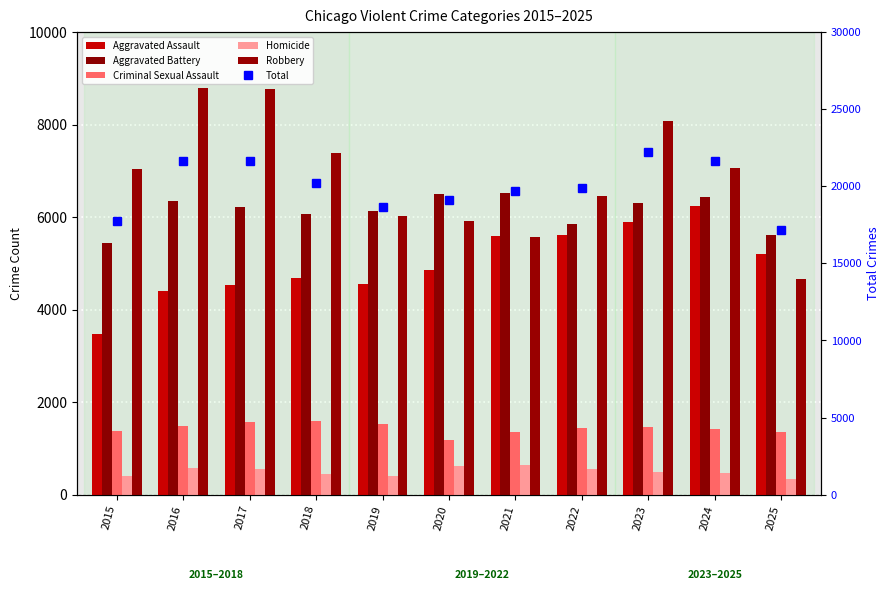

What are all the series names shown in the legend?

Aggravated Assault, Aggravated Battery, Criminal Sexual Assault, Homicide, Robbery, Total